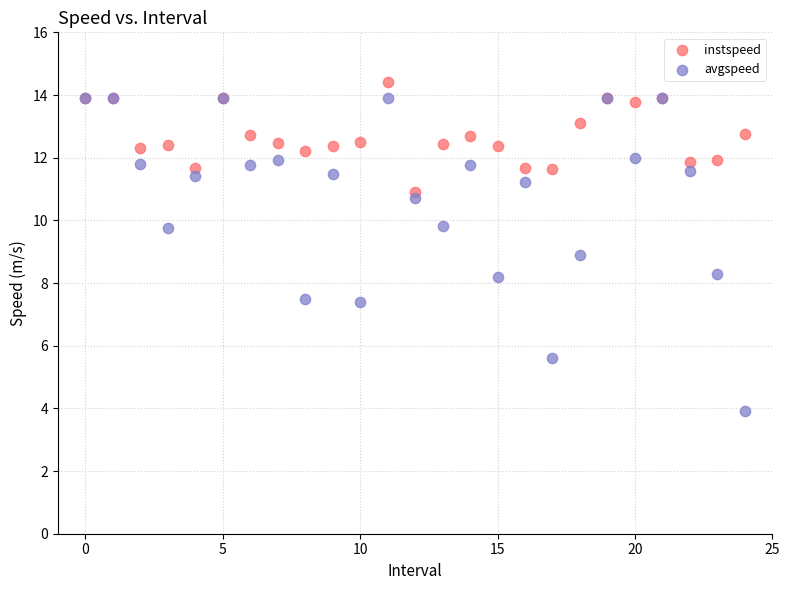

Which series contains the highest Y value?

instspeed